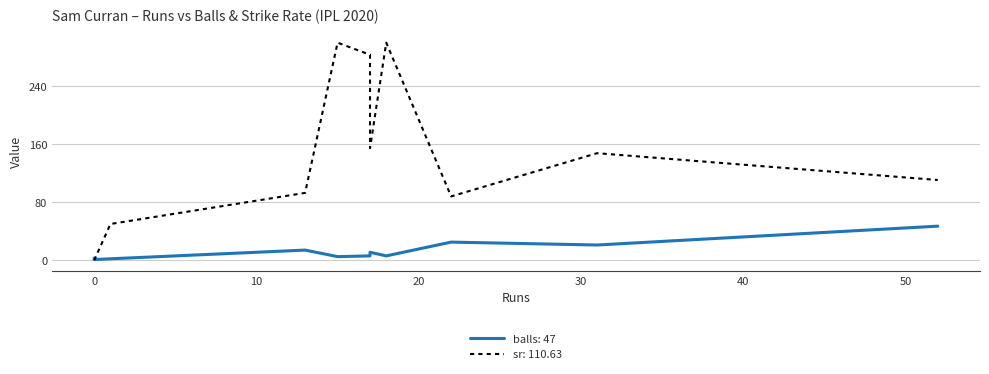

Rank the series by their average value, from lowest to highest.

balls, sr